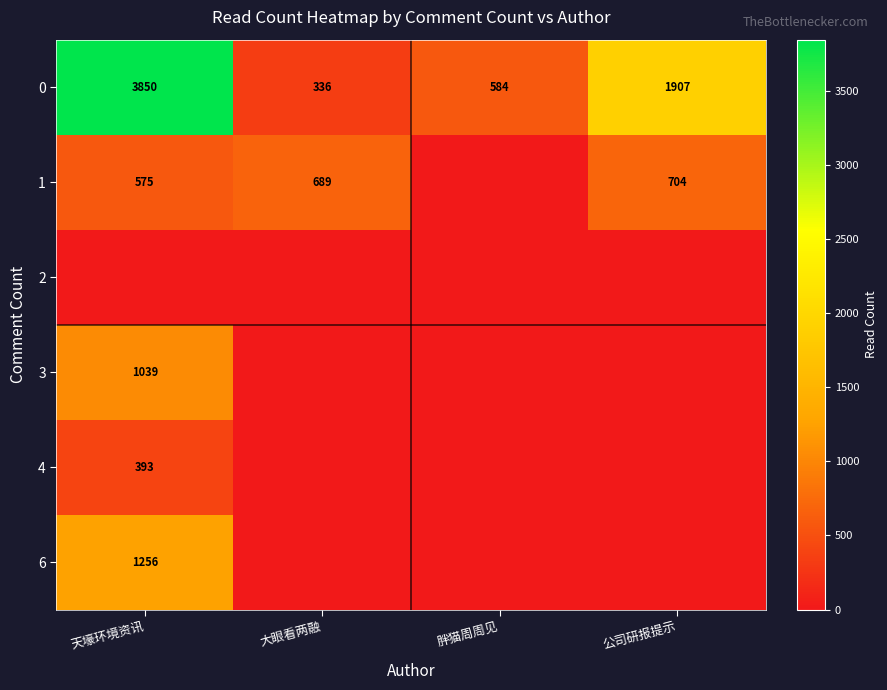

At which label is 0 closest to 2093?

公司研报提示